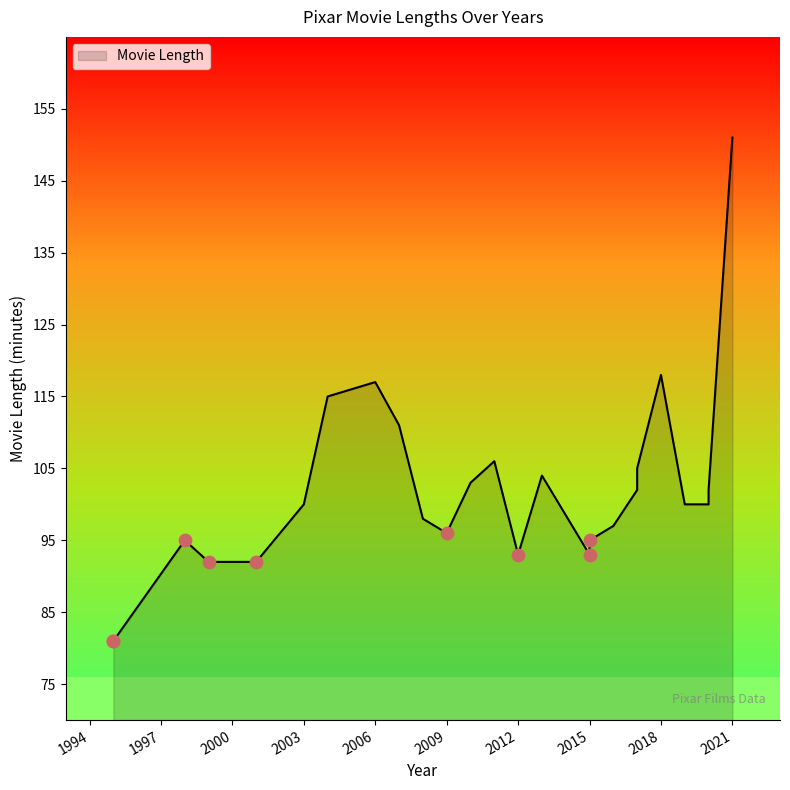

What is the change in value from Finding Dory to Coco?

+8